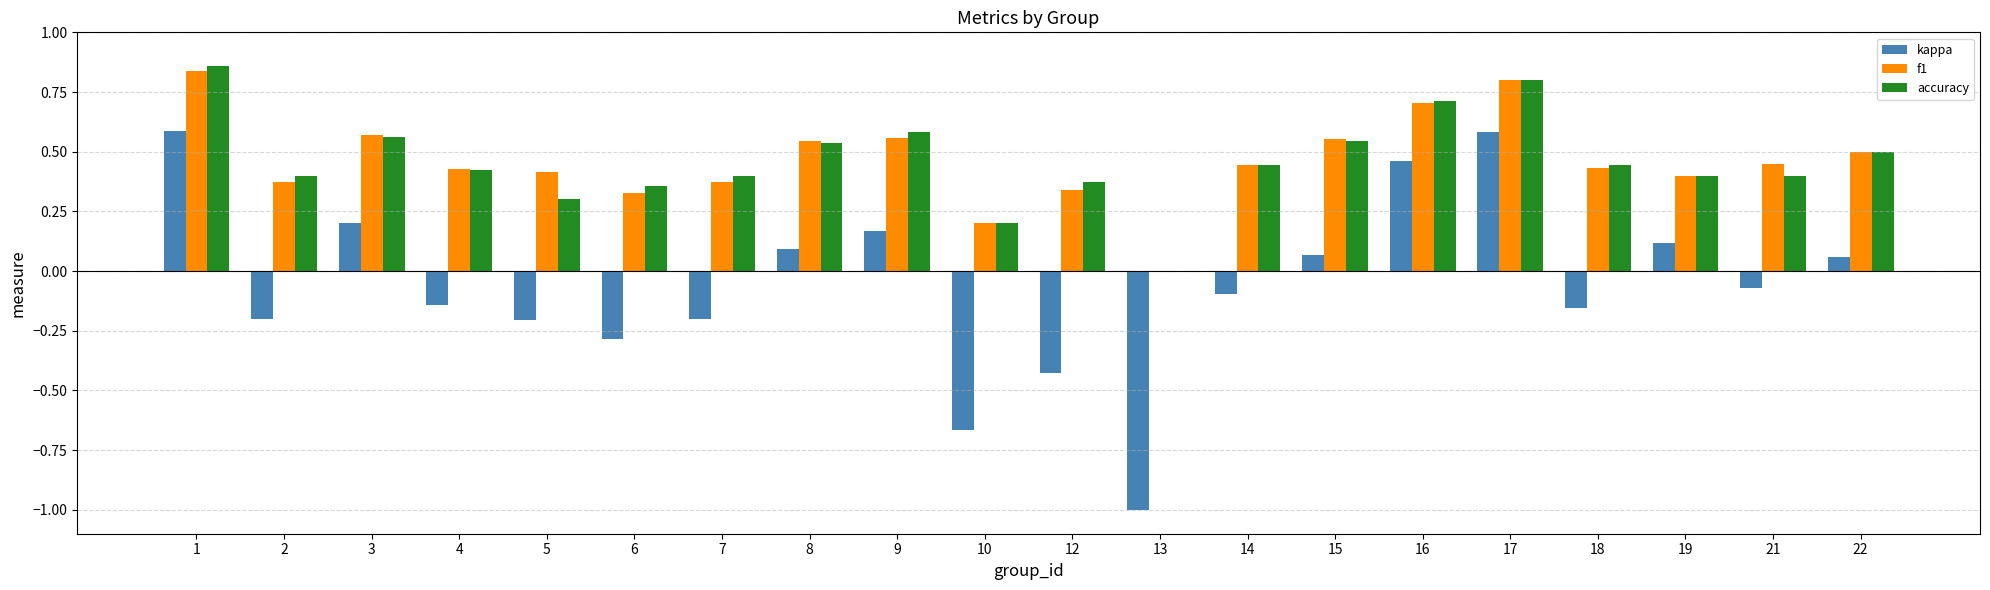

Is the value of accuracy at 21 greater than the value of f1 at 22?

No